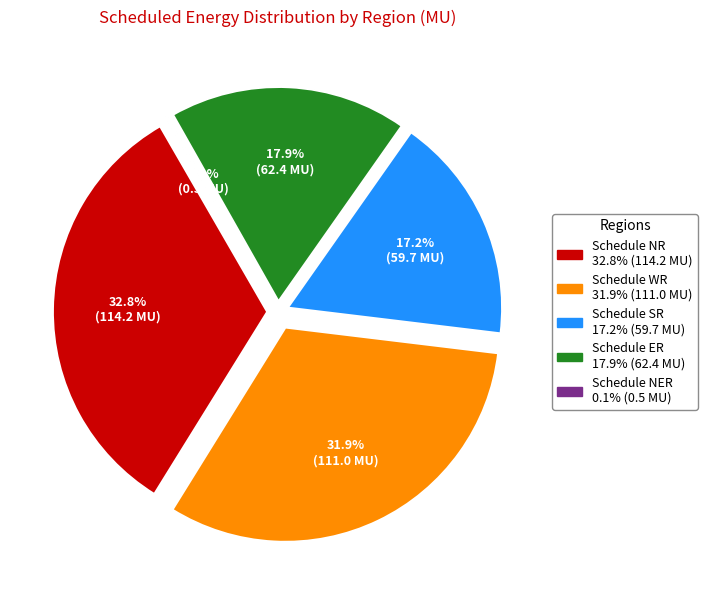

Count the number of slices in the pie.

5